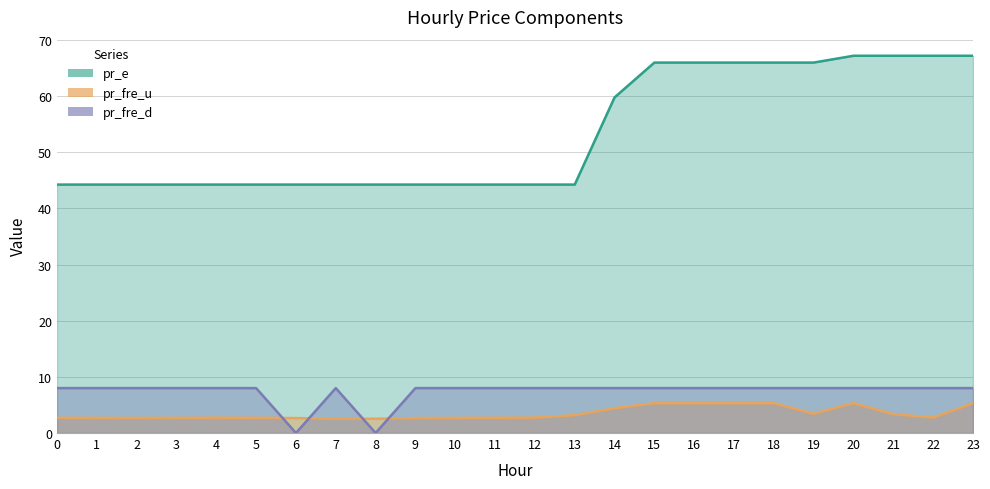

What is the value of the pr_fre_u point at the 17th from the left?

5.3